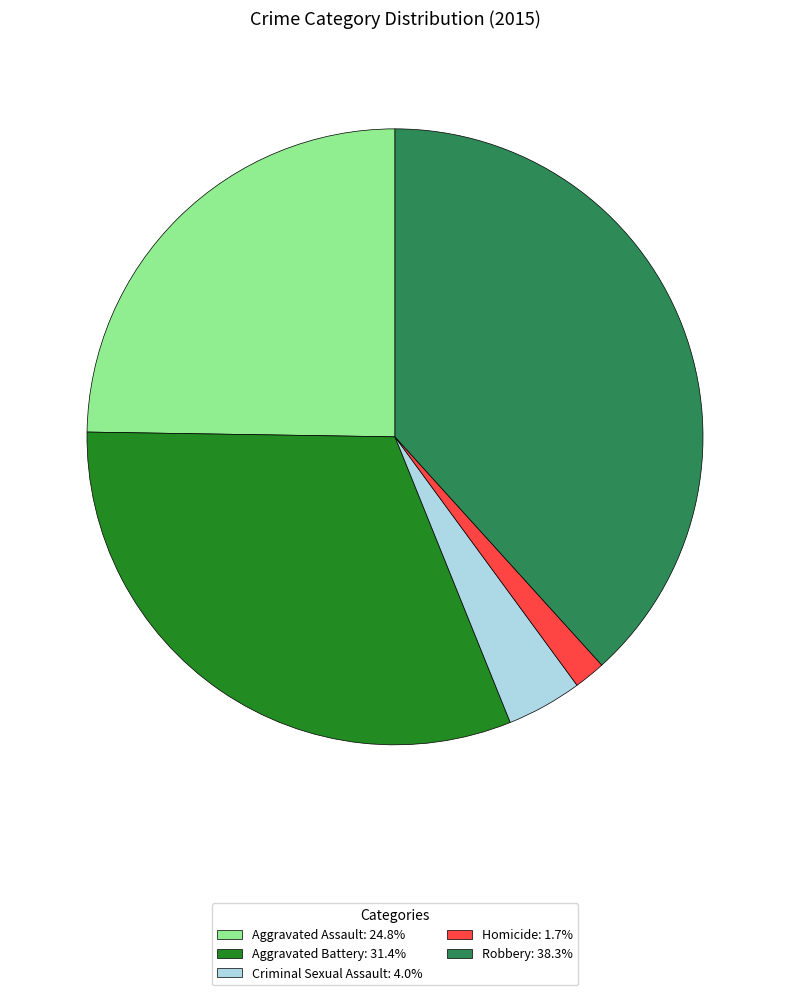

The Robbery slice represents 27% of the pie. True or false?

False